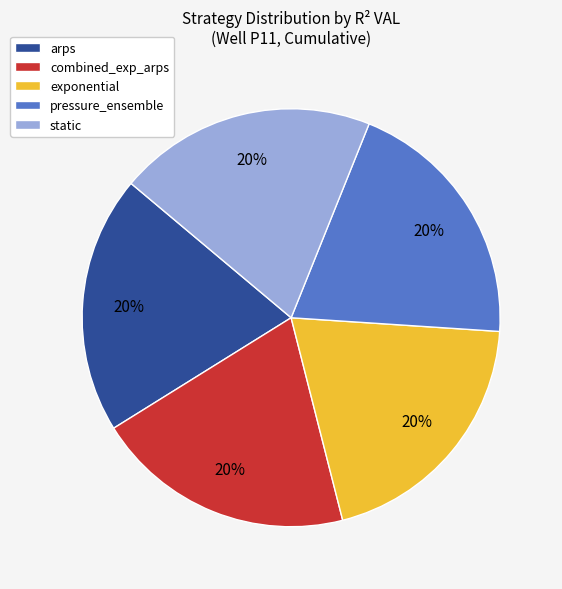

What percentage is the combined_exp_arps slice, to the nearest percent?

20%